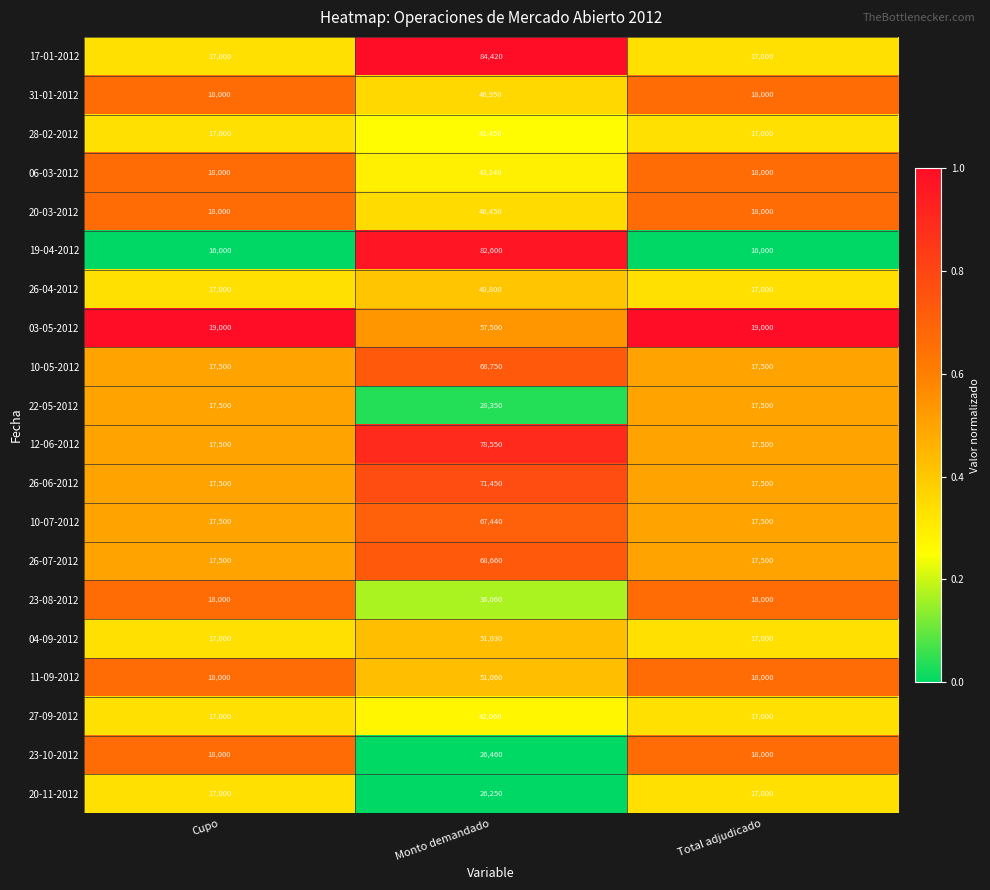

What is the difference between the highest and lowest values at Cupo?

3000